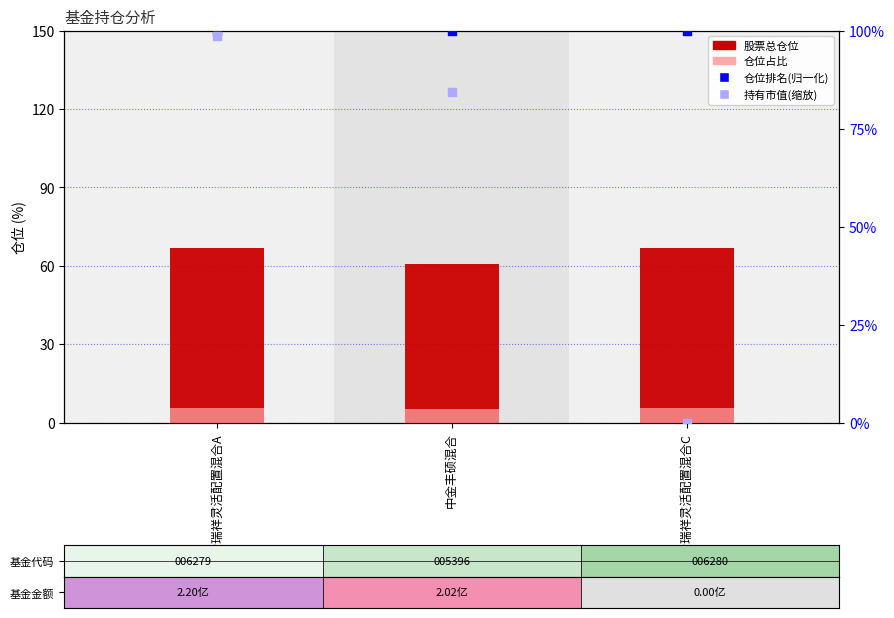

What are all the series names shown in the legend?

股票总仓位, 仓位占比, 仓位排名(归一化), 持有市值(缩放)